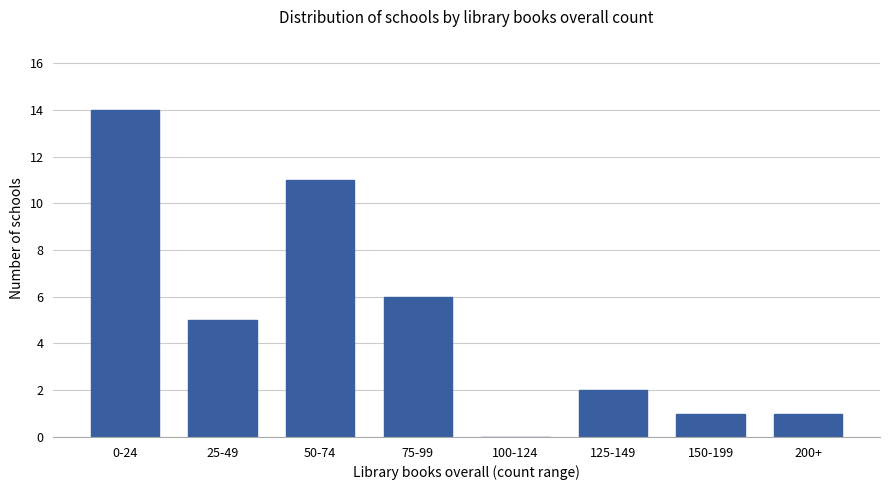

The chart shows a value of 0 at 100-124. True or false?

True